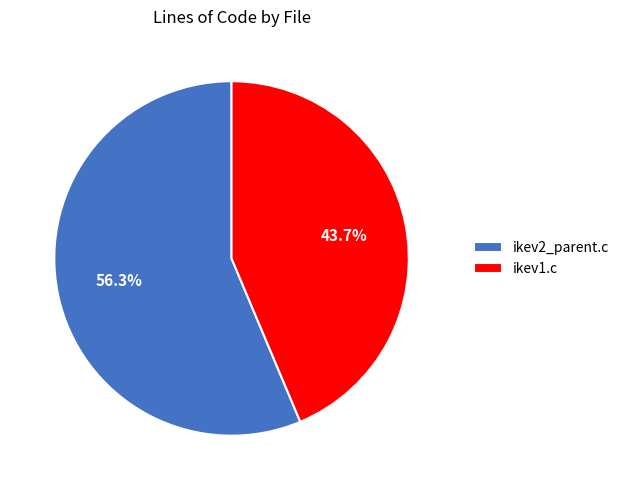

What is the ratio of the value at ikev1.c to the value at ikev2_parent.c?

0.8